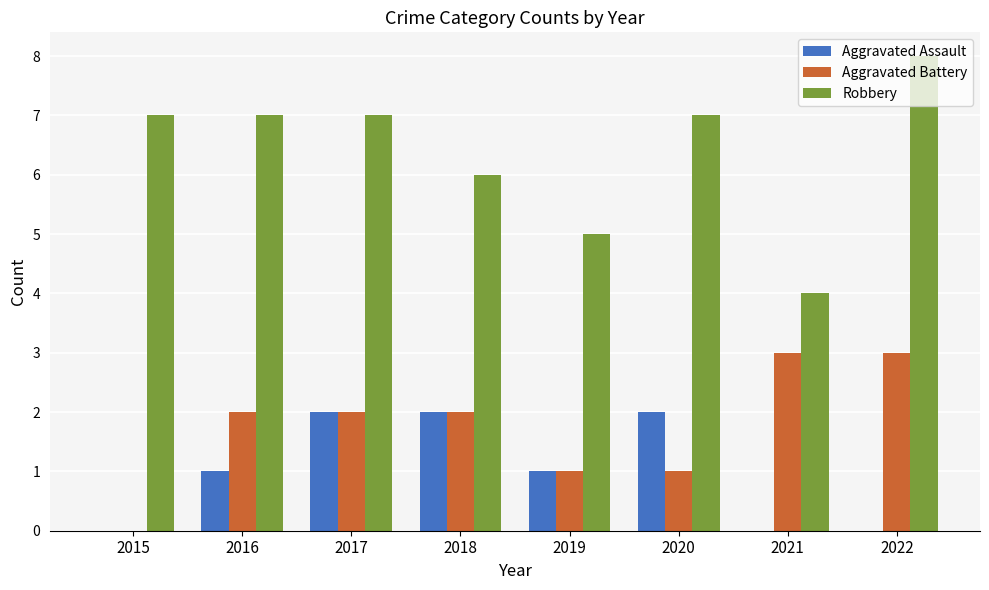

What is the sum of all Aggravated Assault values?

8